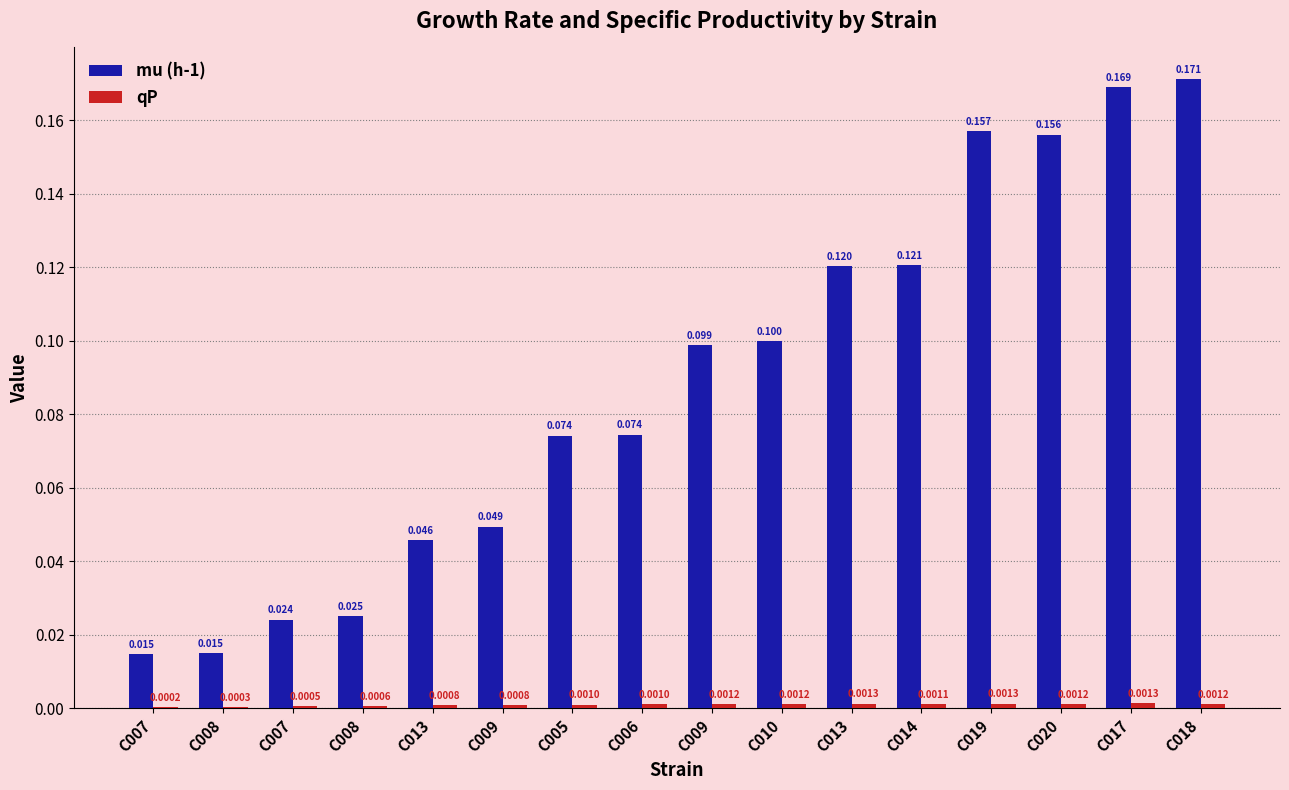

Which series changed the most between C009 and C018?

mu (h-1)